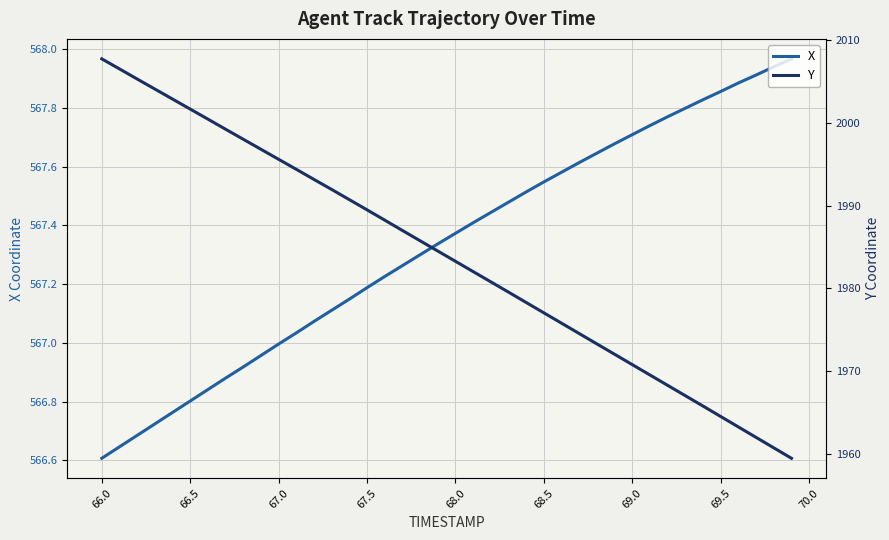

The value of X at 69.5 is 997.4. True or false?

False